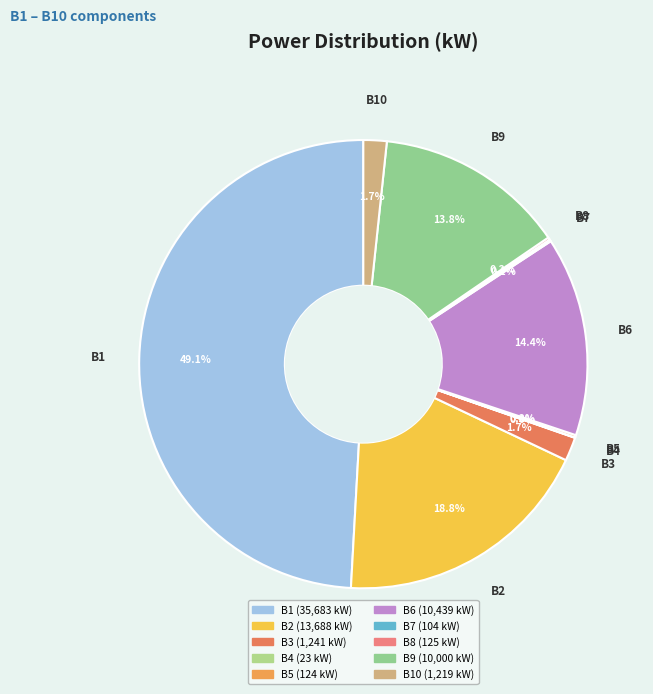

How many segments does this pie chart have?

10